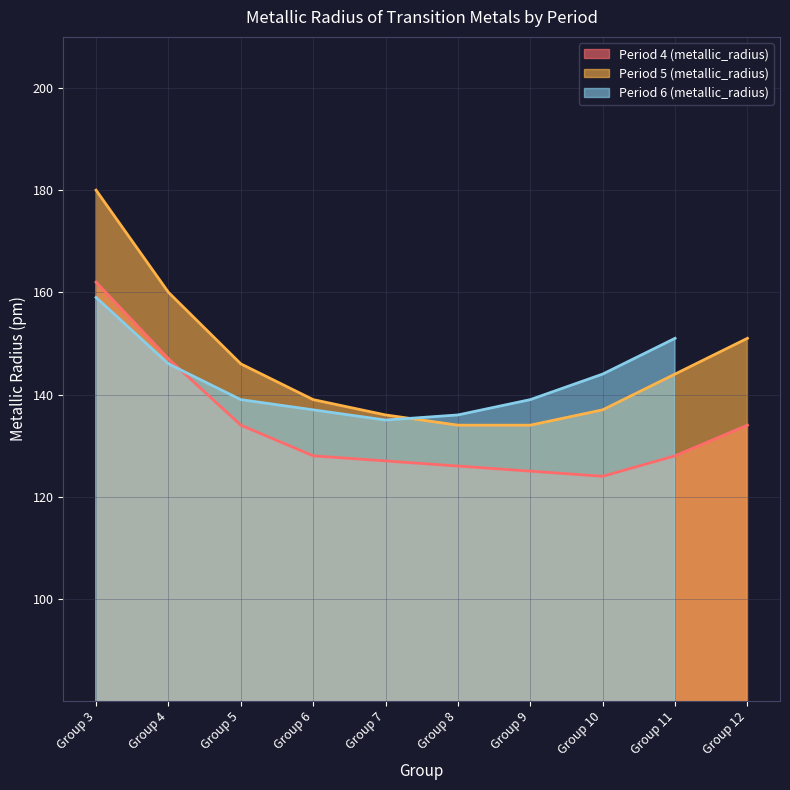

Between Group 4 and Group 7, which is larger?

Group 4